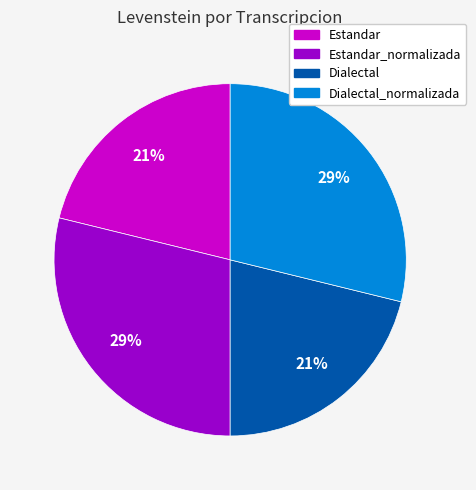

To the nearest percent, what is the difference between the largest and smallest slice percentages?

8%